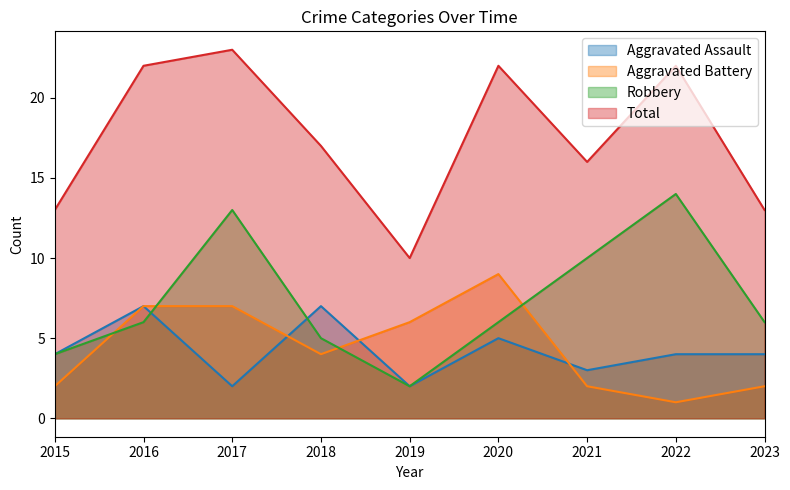

At which label is Robbery closest to 8?

2016